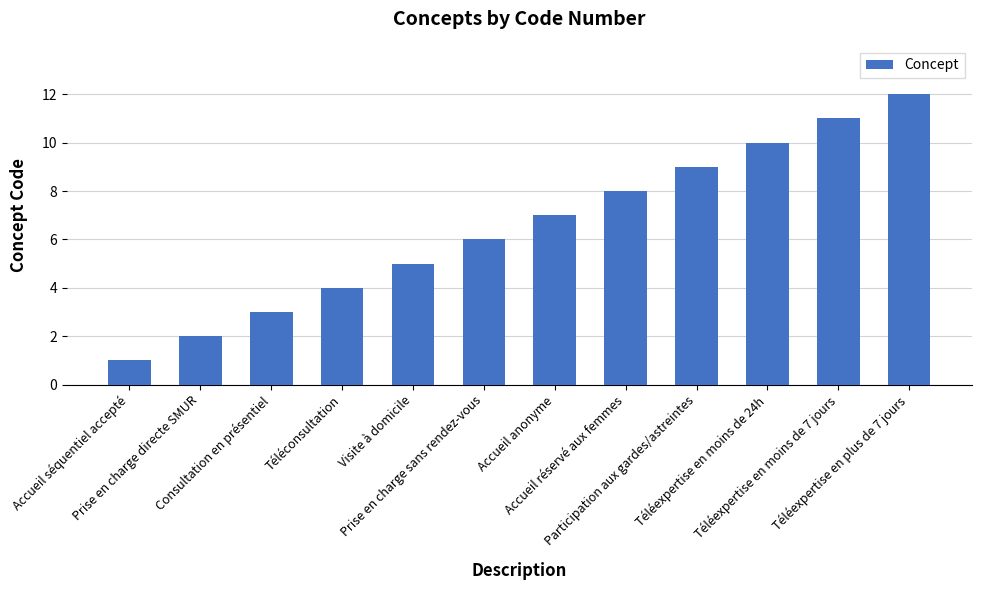

What is the change in value from Accueil anonyme to Accueil réservé aux femmes?

+1